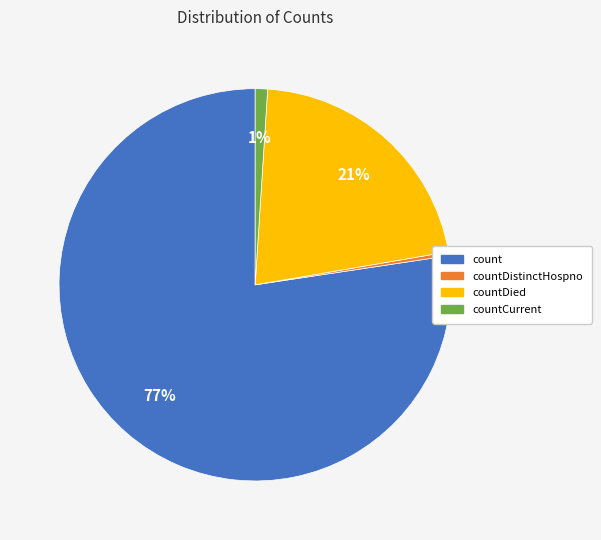

Is the sum of countDistinctHospno and countCurrent greater than half?

No